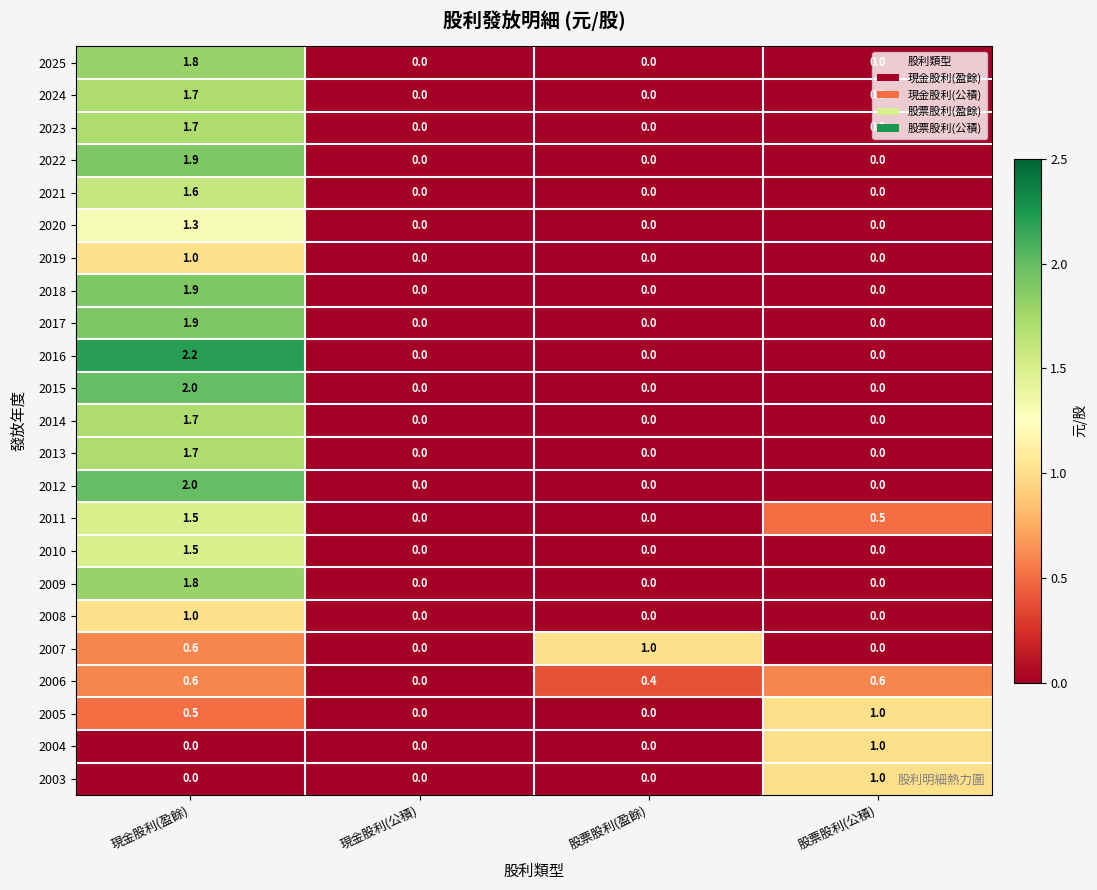

What is the average value of the 2015 series?

0.5